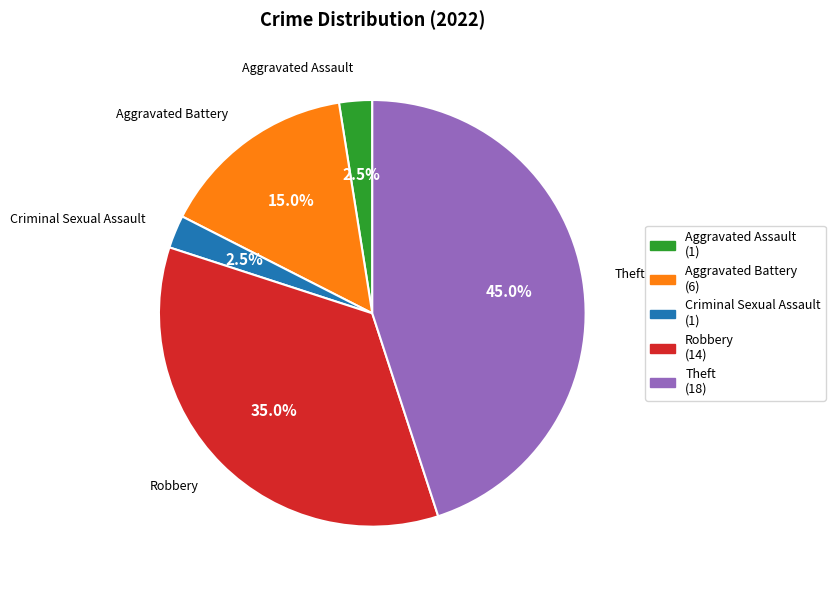

What is the largest slice in the pie chart?

Theft